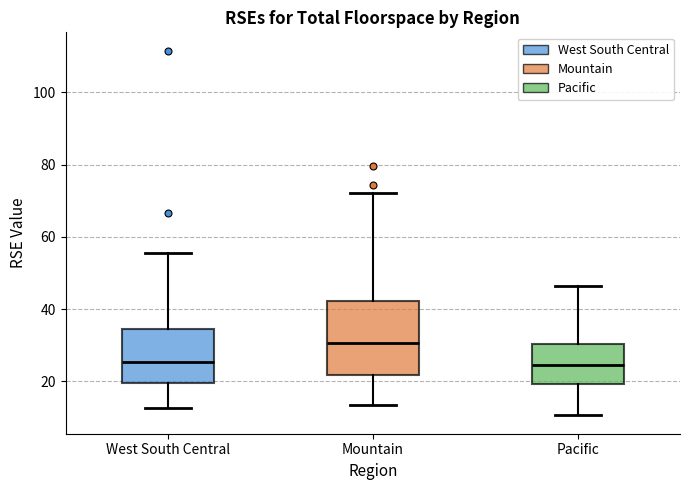

Which box's median line is the highest?

Mountain